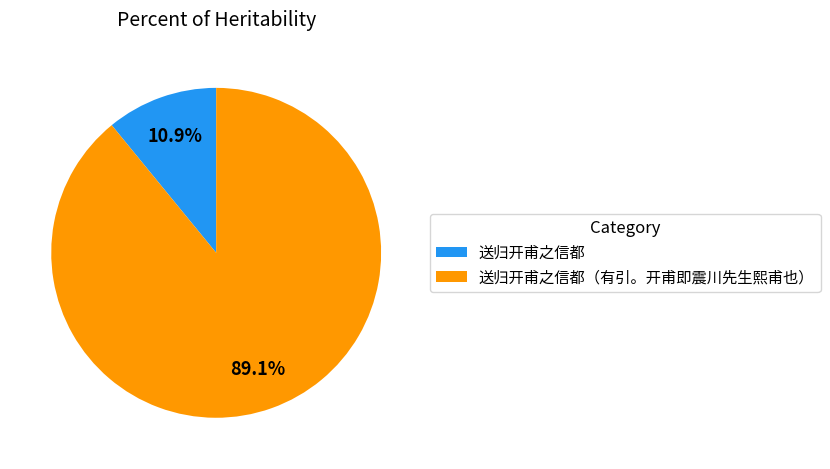

How many slices are in this pie chart?

2